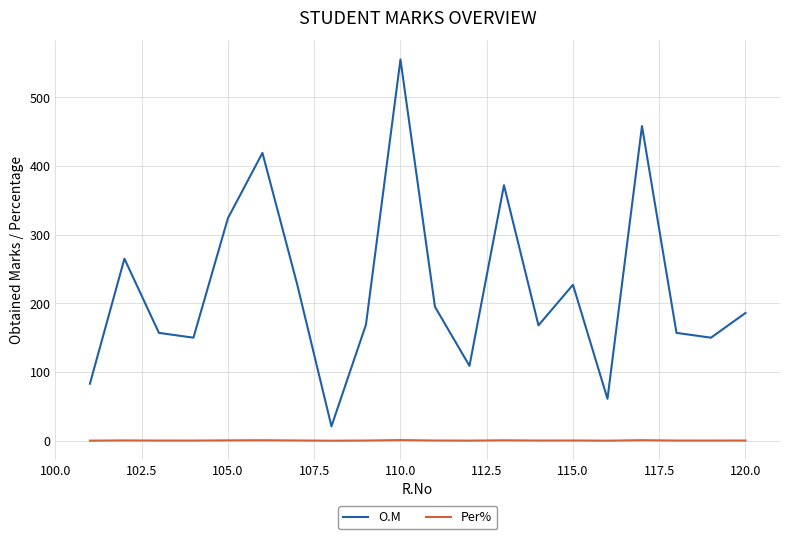

What is the difference between the maximum and minimum values in the O.M series?

534.0